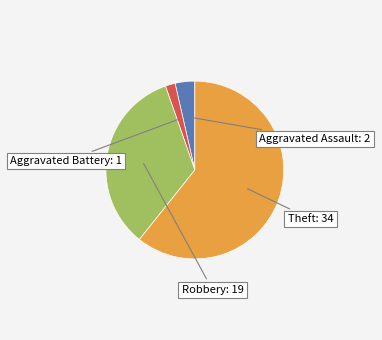

What percentage is the Aggravated Battery slice, to the nearest percent?

2%